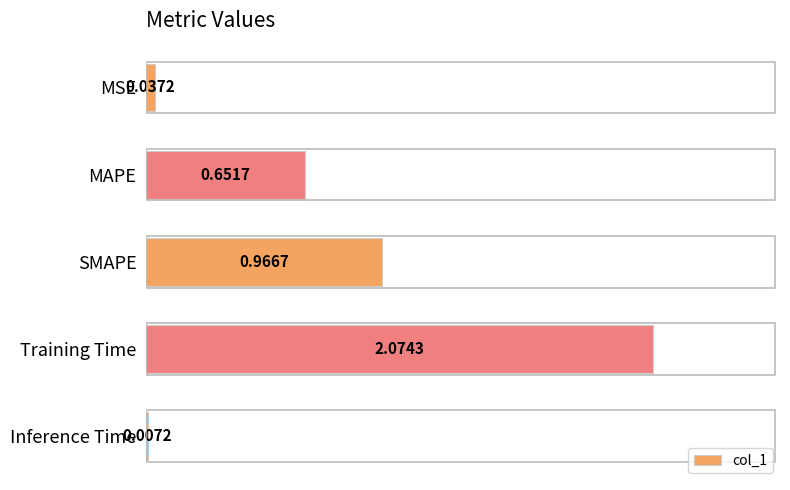

Between SMAPE and Inference Time, which is larger?

SMAPE